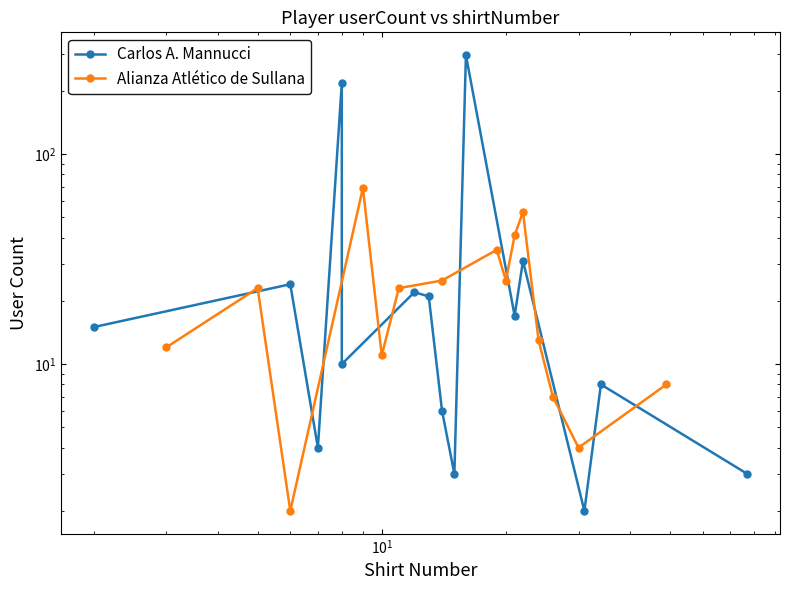

The Carlos A. Mannucci series shows 28 at 6. True or false?

False